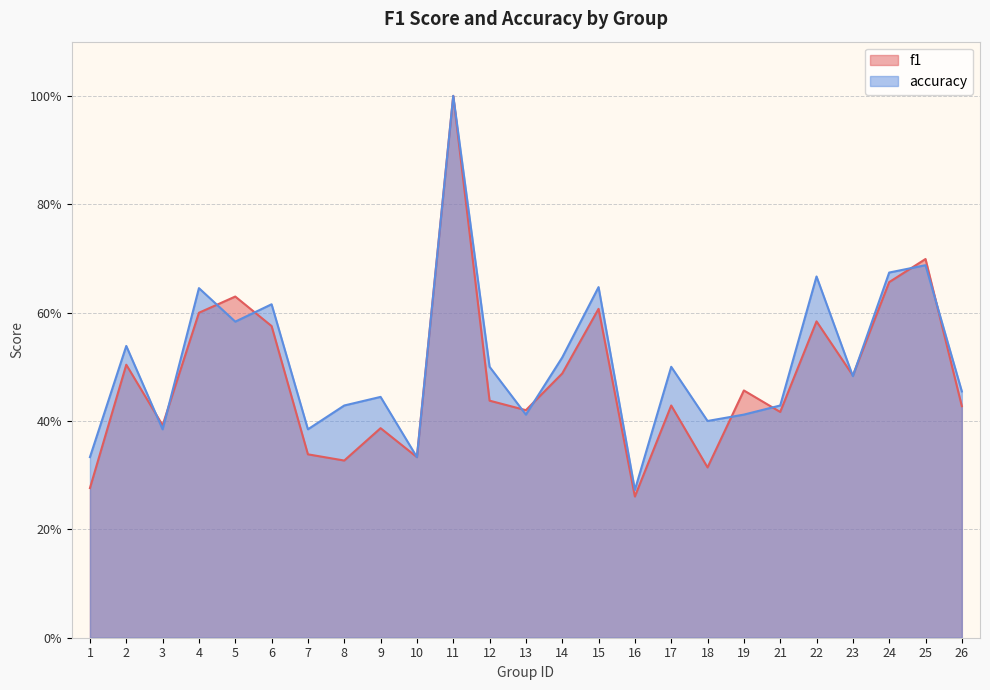

At which category does the chart reach its peak across all series?

11